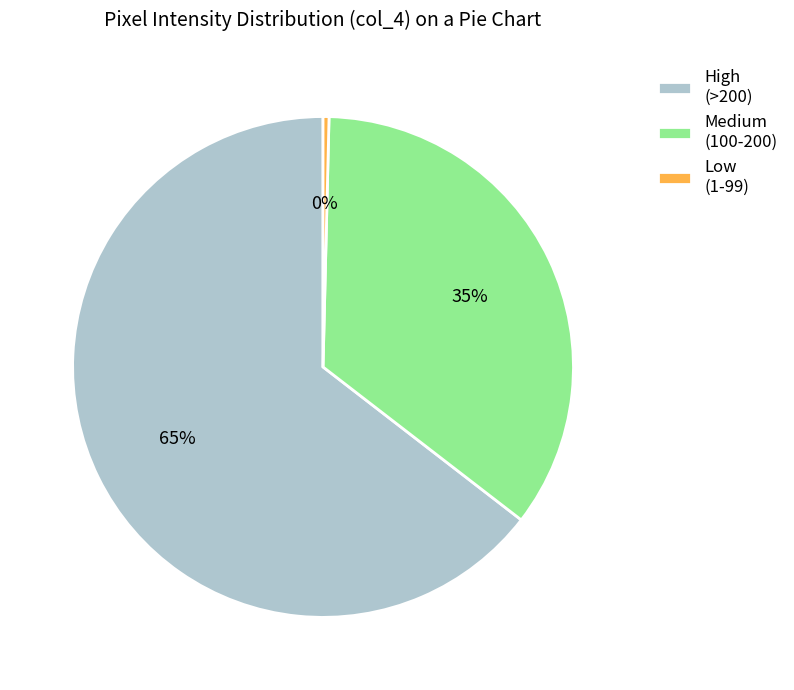

To the nearest percent, what is the average slice percentage?

33%